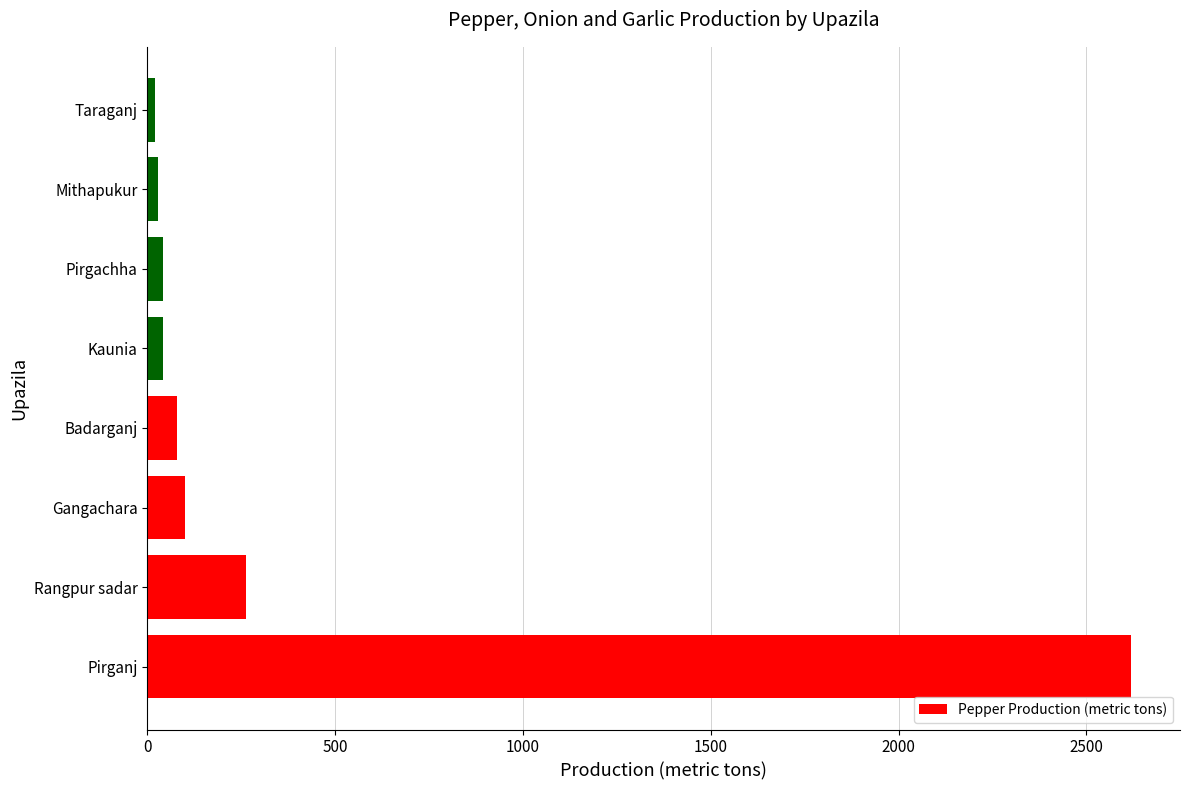

What is the sum of all values?

3198